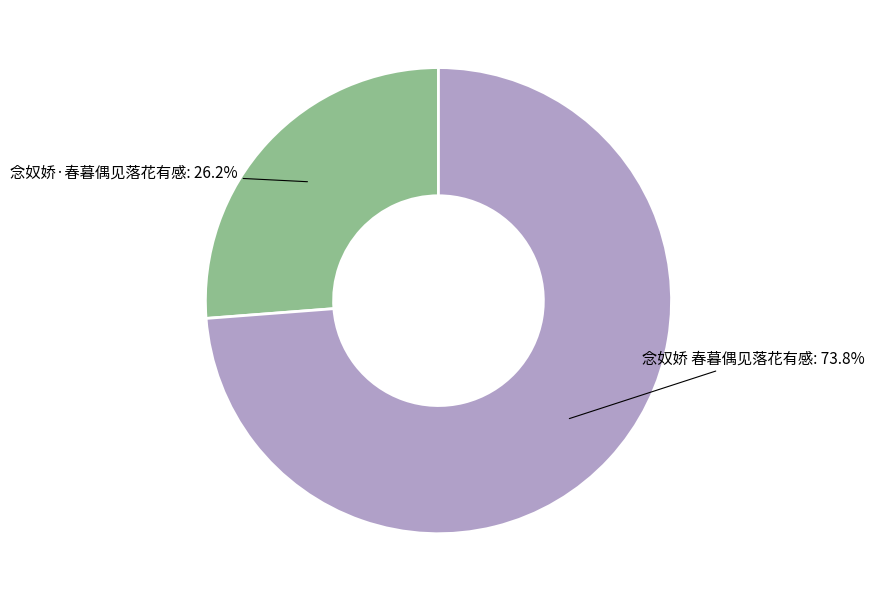

What percentage is the 念奴娇 春暮偶见落花有感 slice, to the nearest percent?

74%